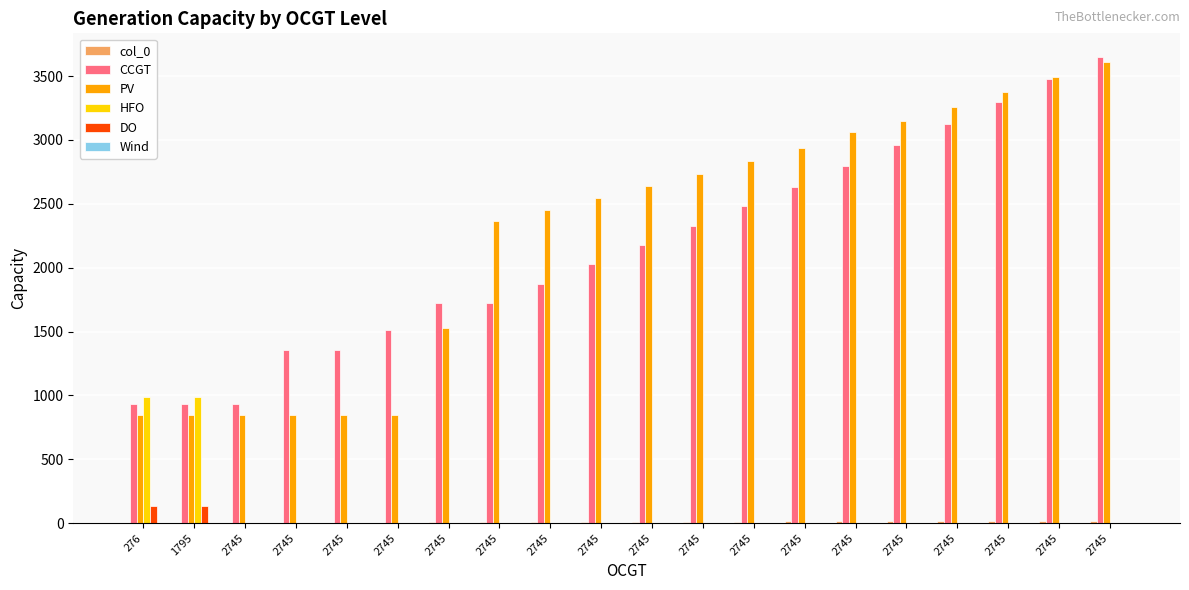

Does the chart contain stacked bars?

No